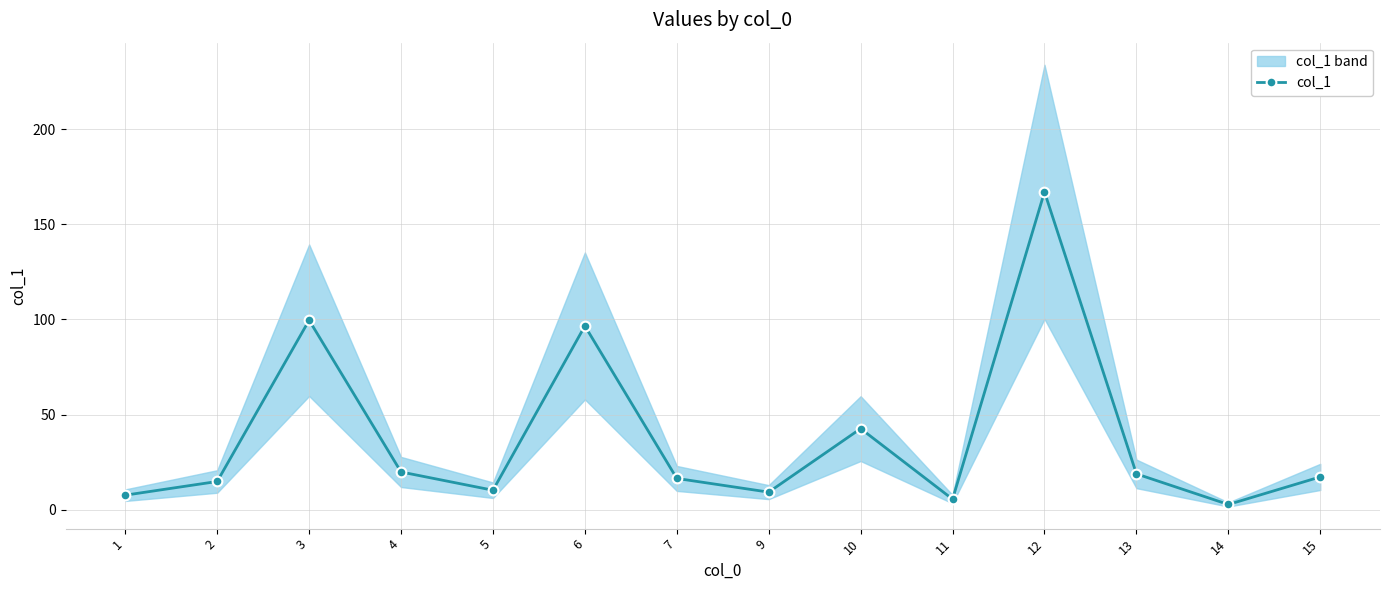

Reading left to right, what are all the values shown in this chart?

7.6	14.8	99.6	19.8	10.2	96.6	16.4	9.2	42.6	5.5	167.1	18.8	2.7	17.2